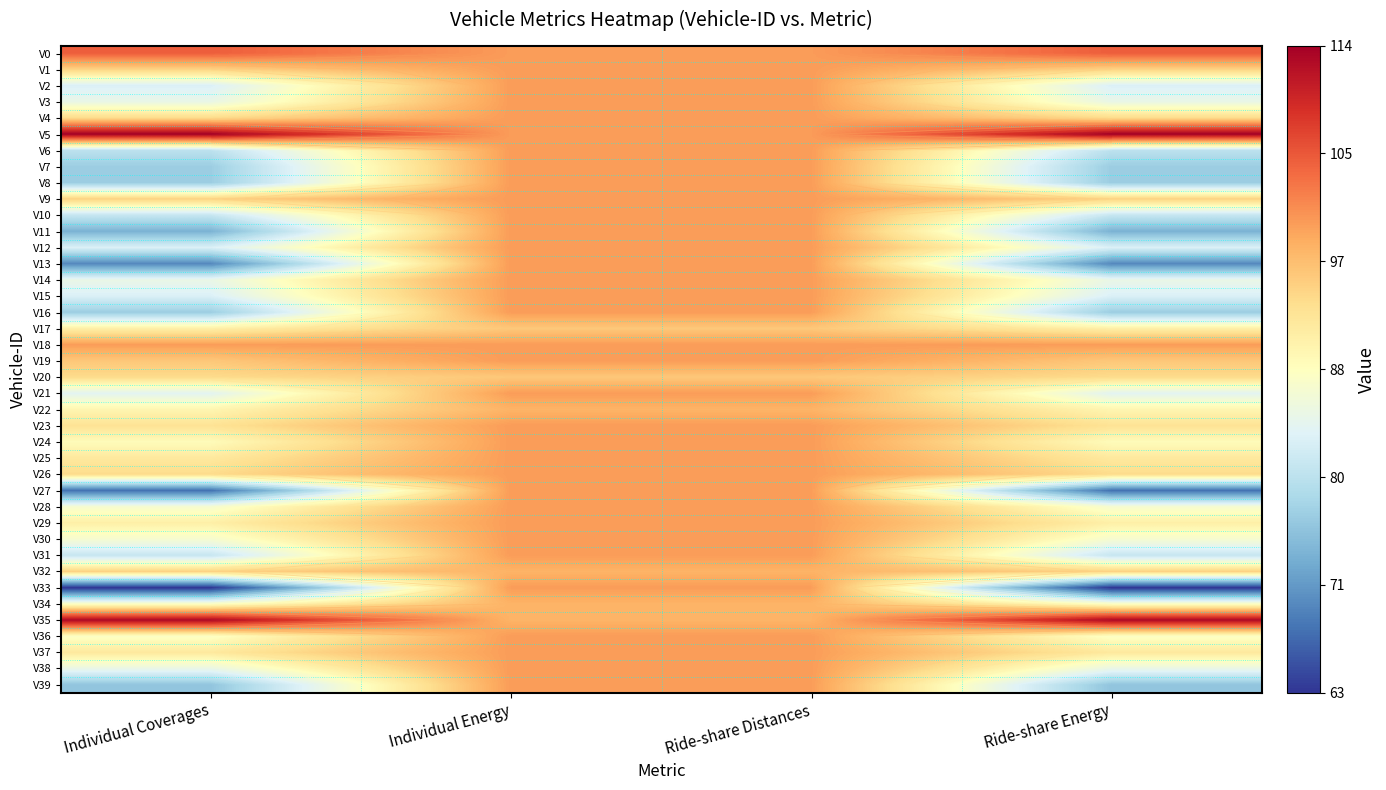

At which label is V8 closest to 88?

Individual Coverages